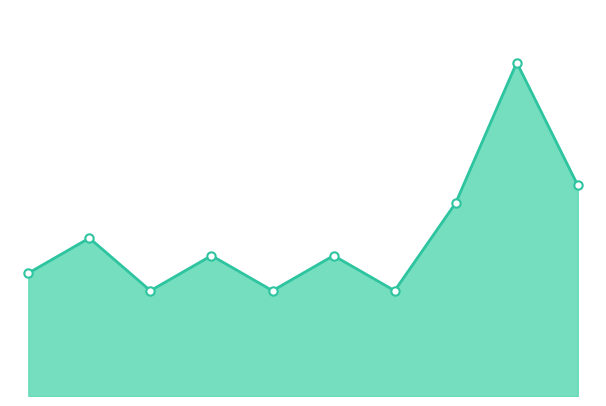

True or false: the data has more than 0 interior local peaks.

True